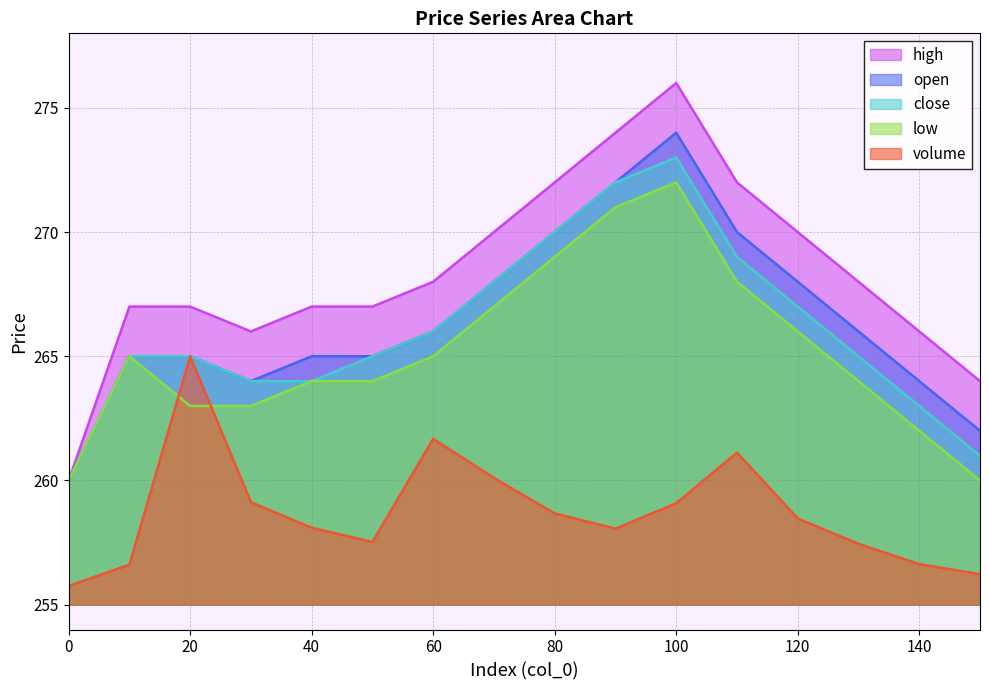

True or false: open has more than 2 points higher than both neighbors.

False